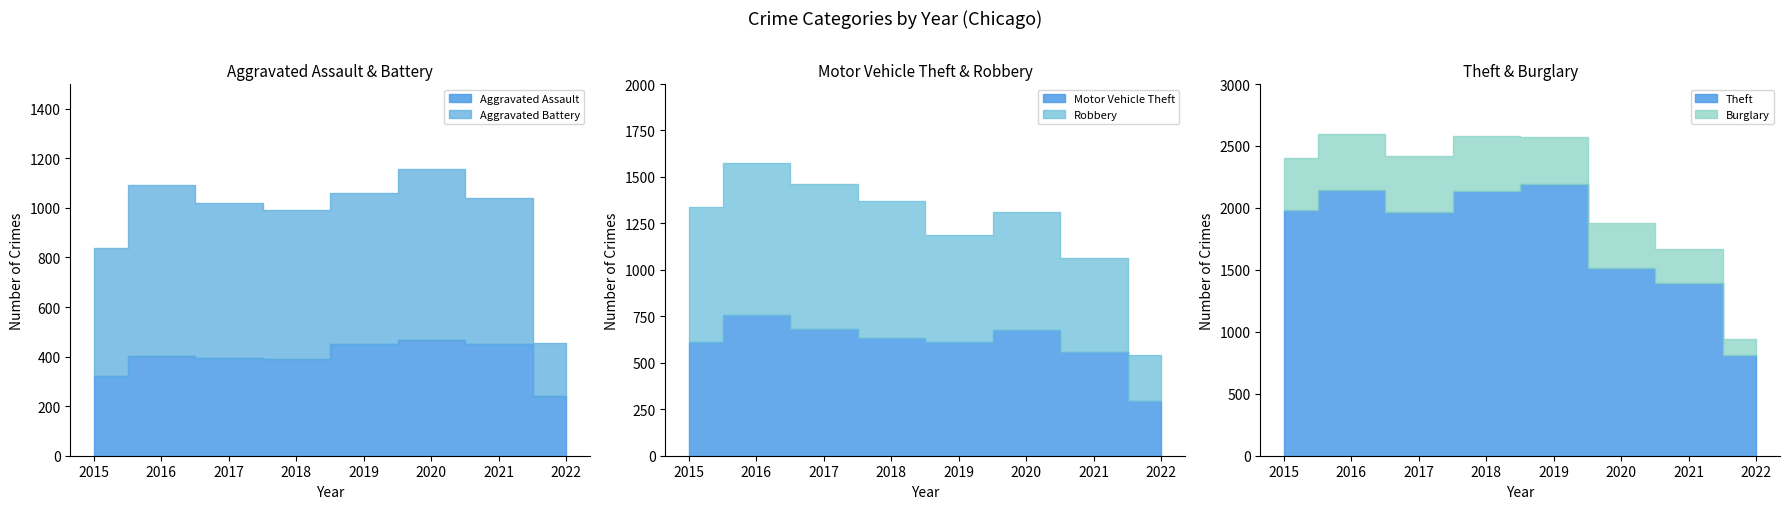

What value does the Robbery series have at 2022?

250